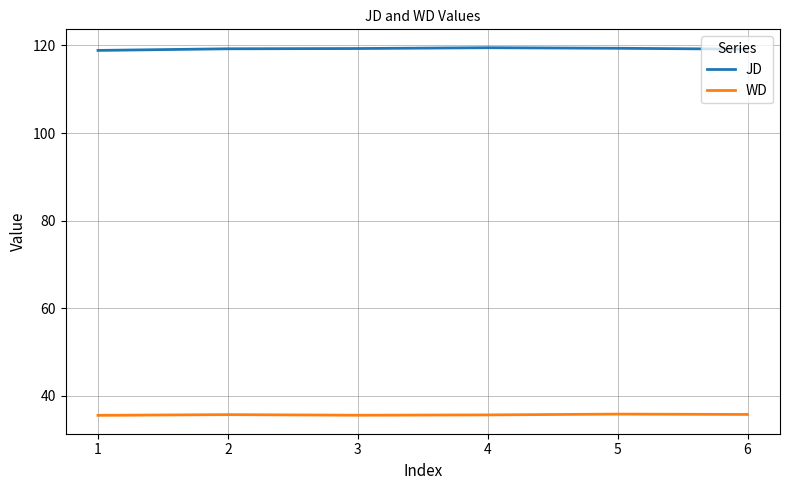

What is the smallest value displayed?

35.6